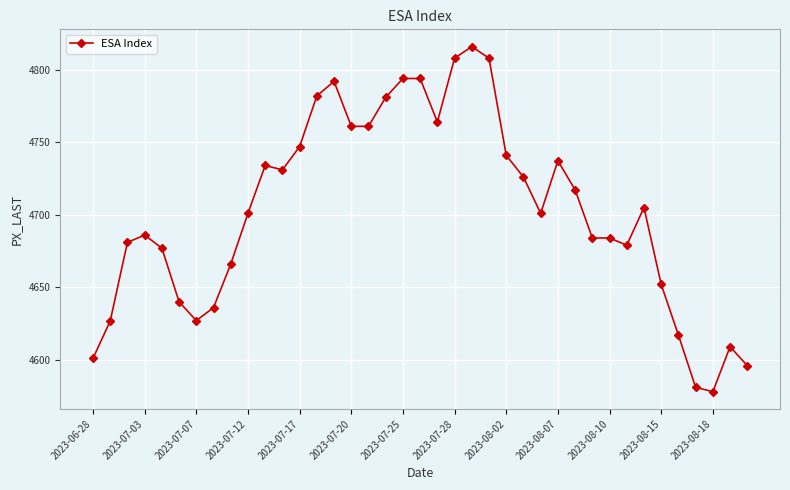

What is the smallest value displayed?

4578.0